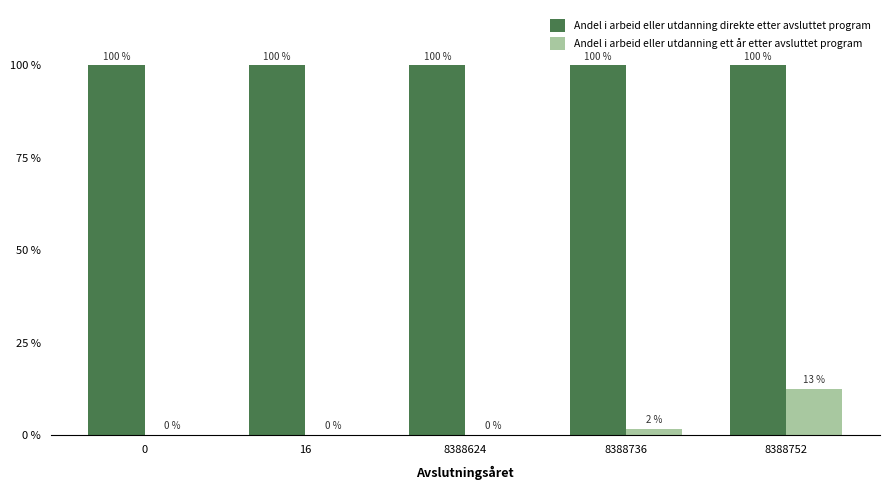

Which series has the largest total across all categories?

Andel i arbeid eller utdanning direkte etter avsluttet program